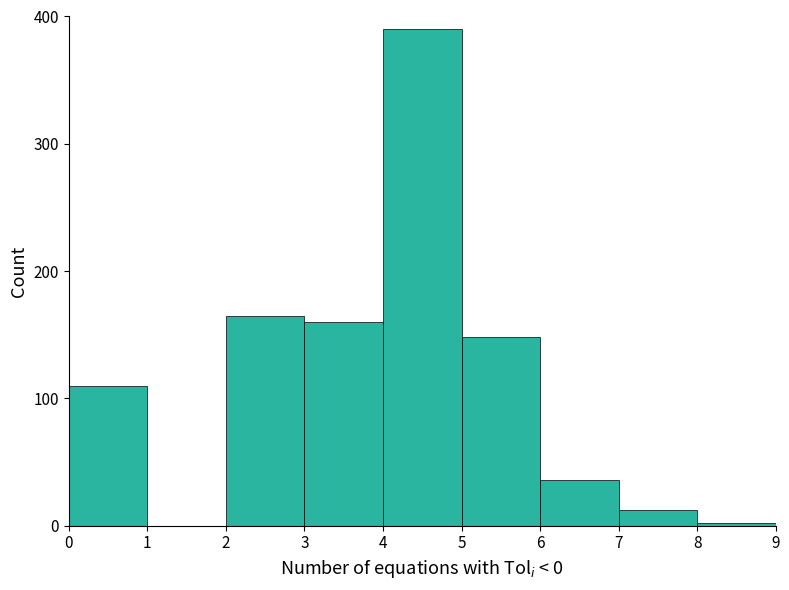

Reading left to right, transcribe this chart: for each bar, give the range it covers on the x-axis and its height. The values are not printed on the chart, so give them approximately, as read against the axis.

0 to 1: 110
1 to 2: 0
2 to 3: 170
3 to 4: 160
4 to 5: 390
5 to 6: 150
6 to 7: 40
7 to 8: 10
8 to 9: under 10